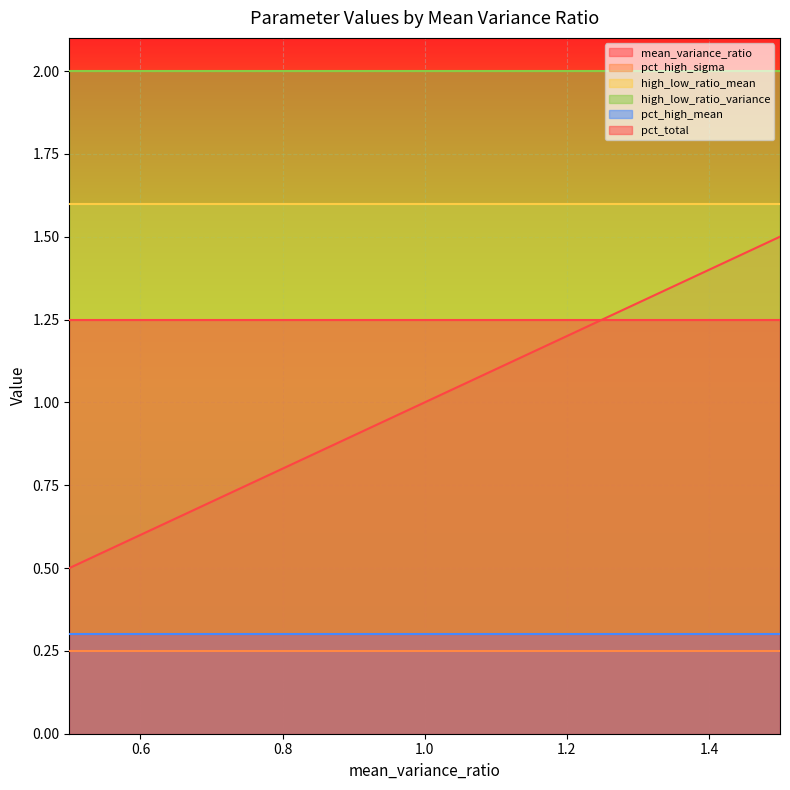

What is the sum of the pct_high_mean values at 1.25 and 0.5?

0.6